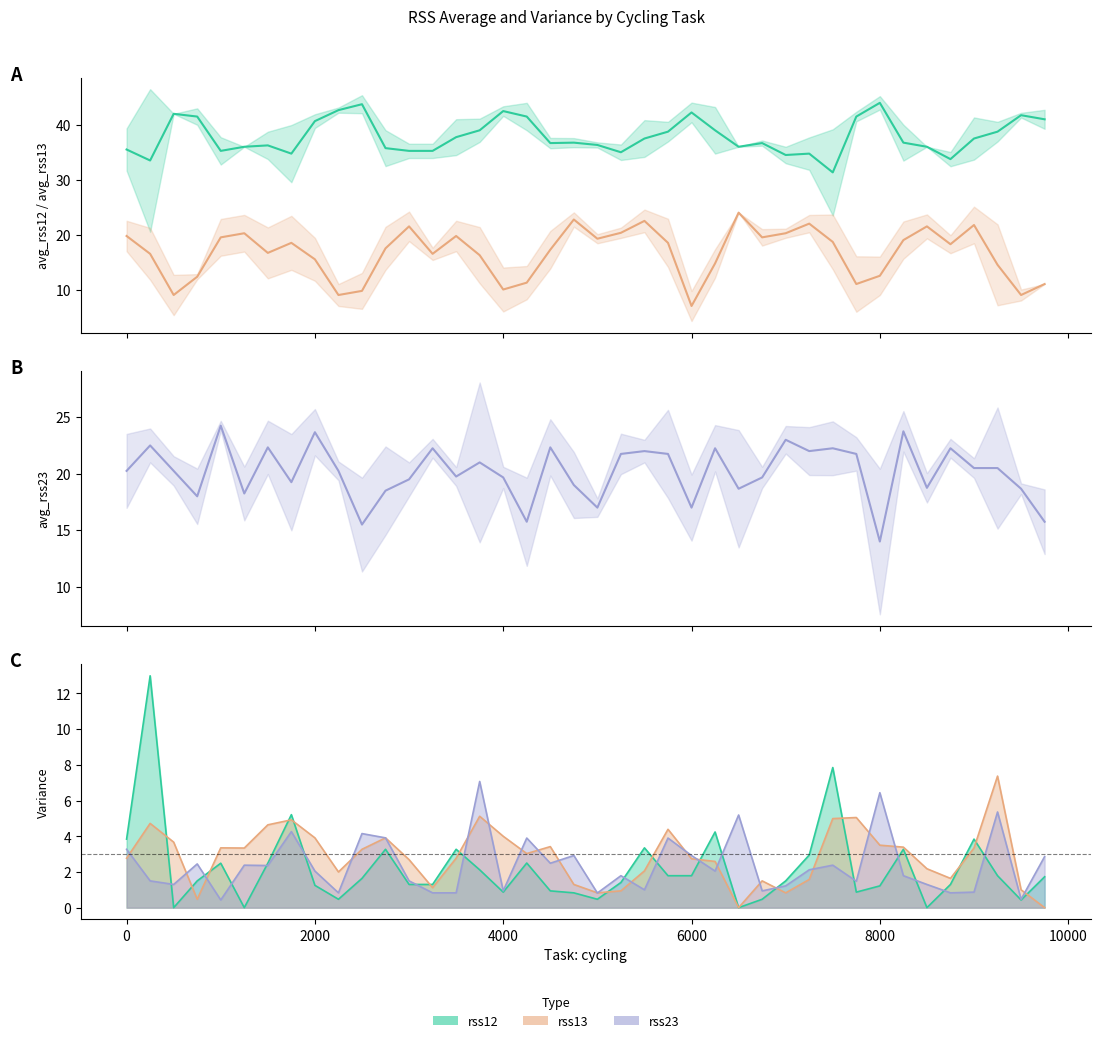

Between −2000 and 10000, which series saw the biggest shift?

avg_rss13